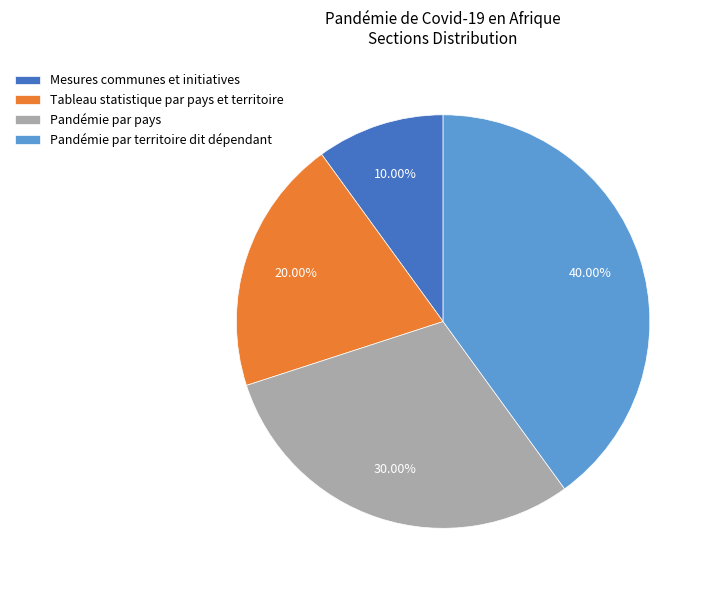

What portion of the pie excludes Mesures communes et initiatives?

90.0%